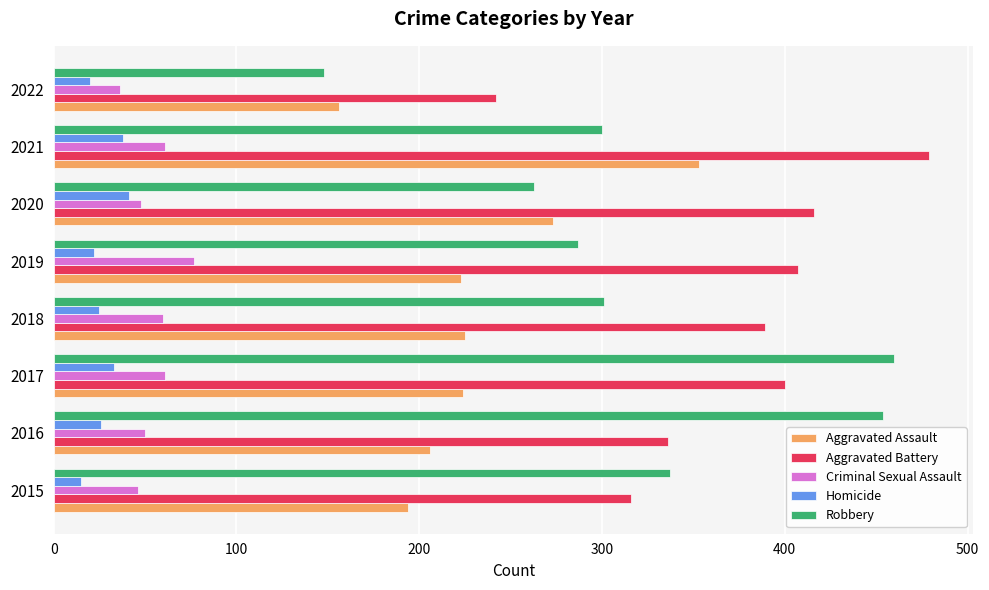

What is the difference between the second highest and second lowest values in the Aggravated Assault series?

79